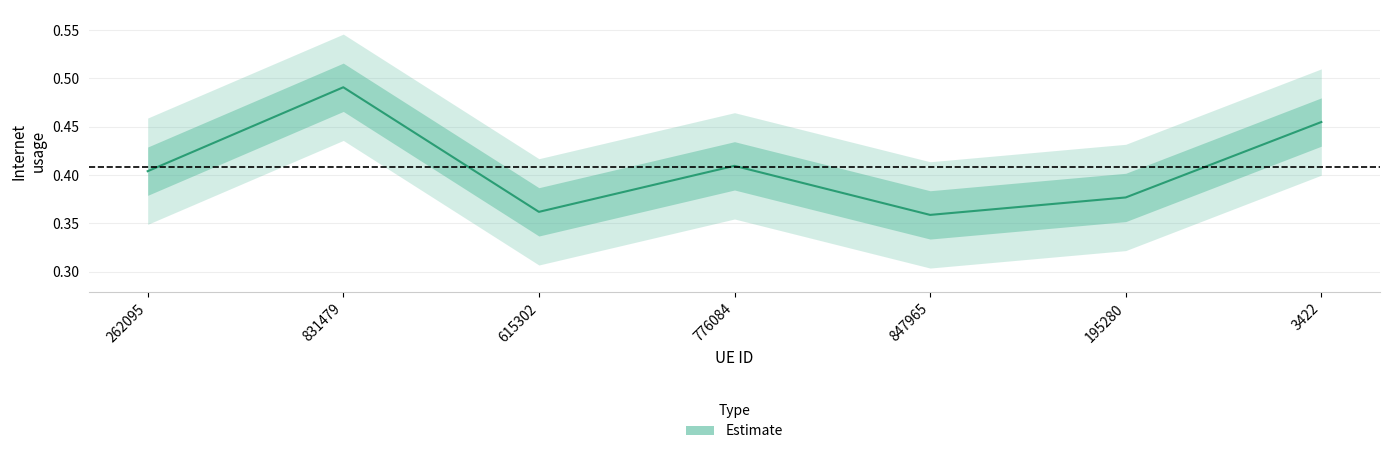

What is the sum of the values at 776084 and 195280?

0.8